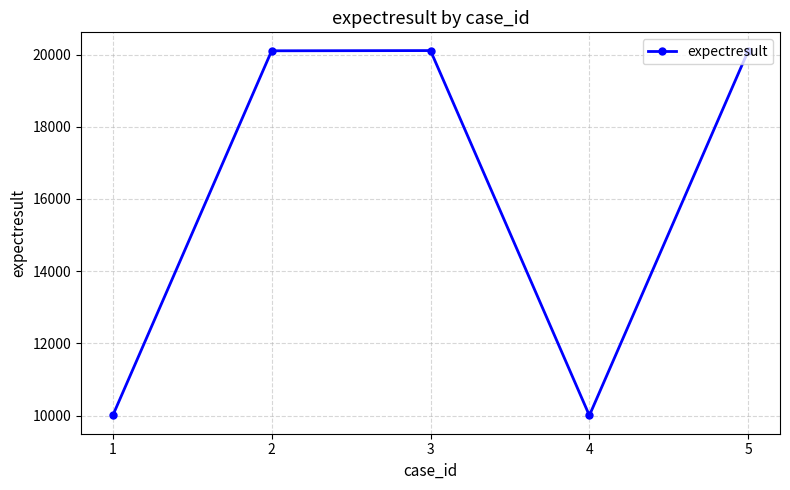

What is the value of the 4th point from the left?

10001